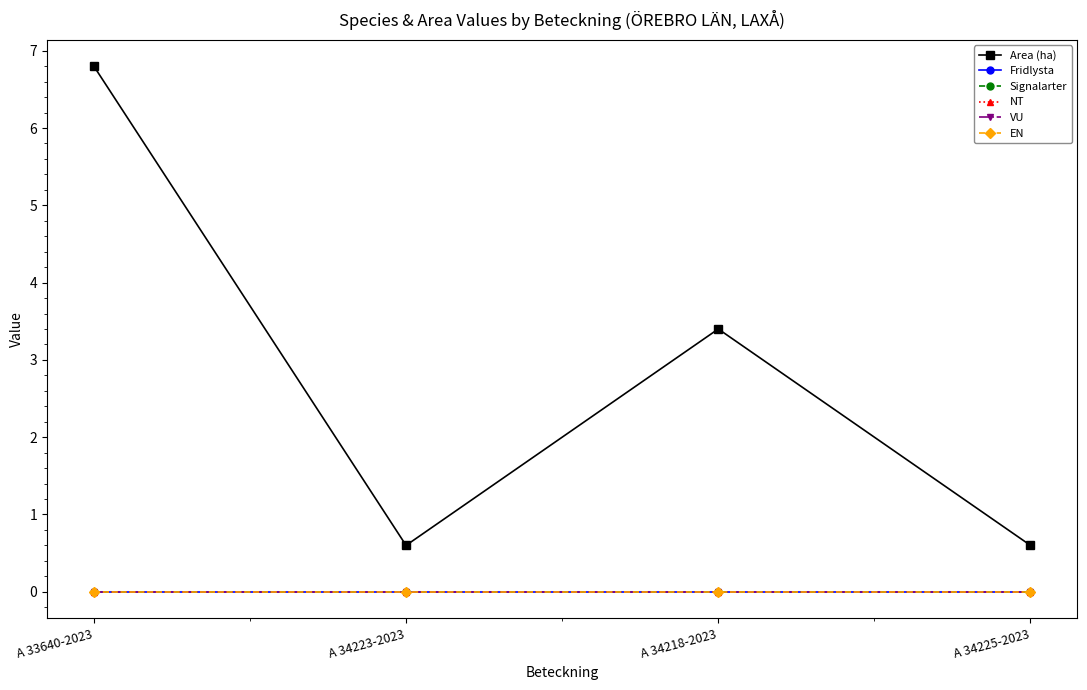

True or false: VU and Signalarter intersect in this chart.

False